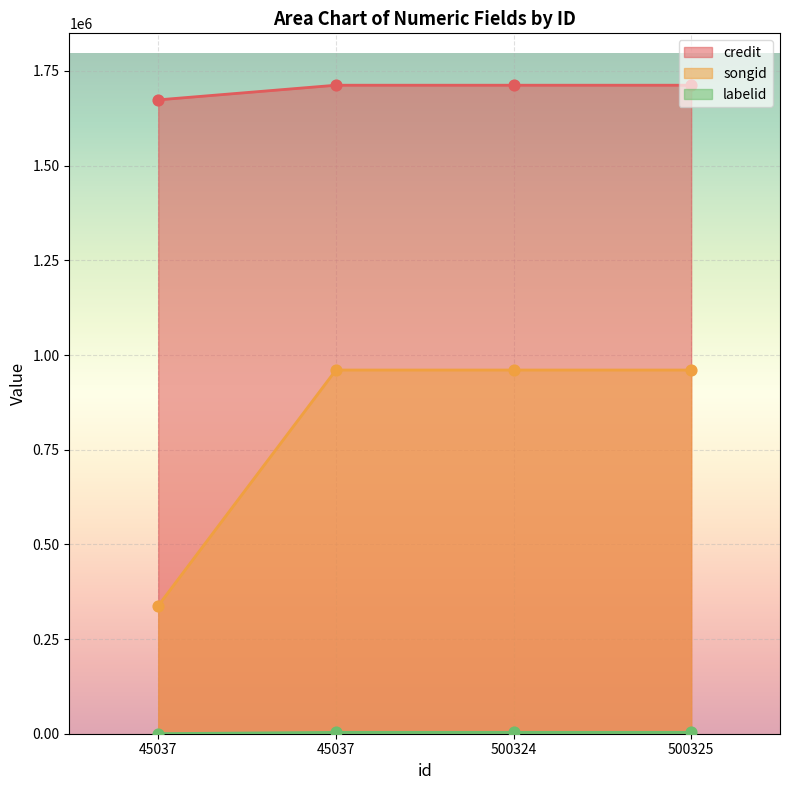

Which series has the largest Y range (max minus min)?

songid